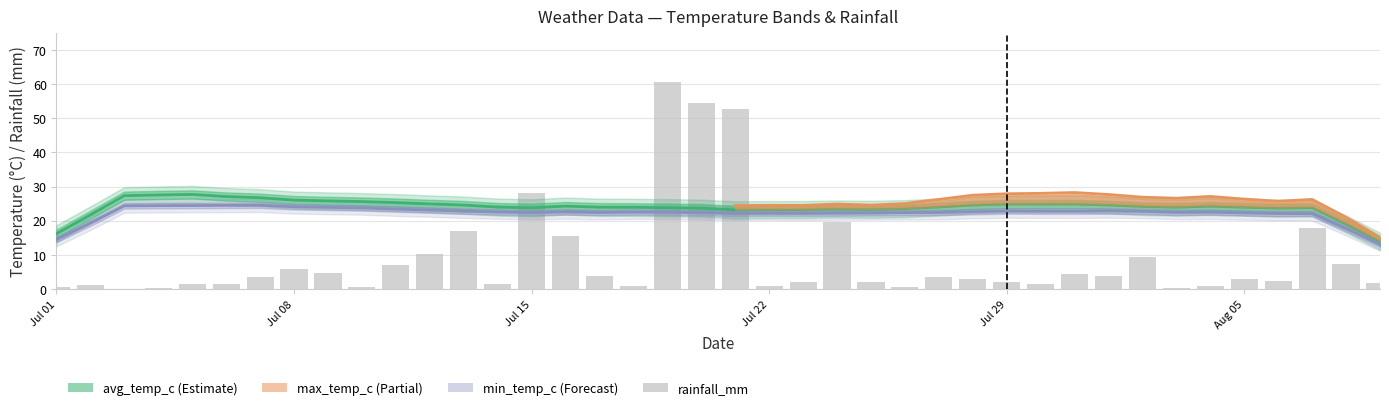

What is the maximum value shown in the chart?

60.6